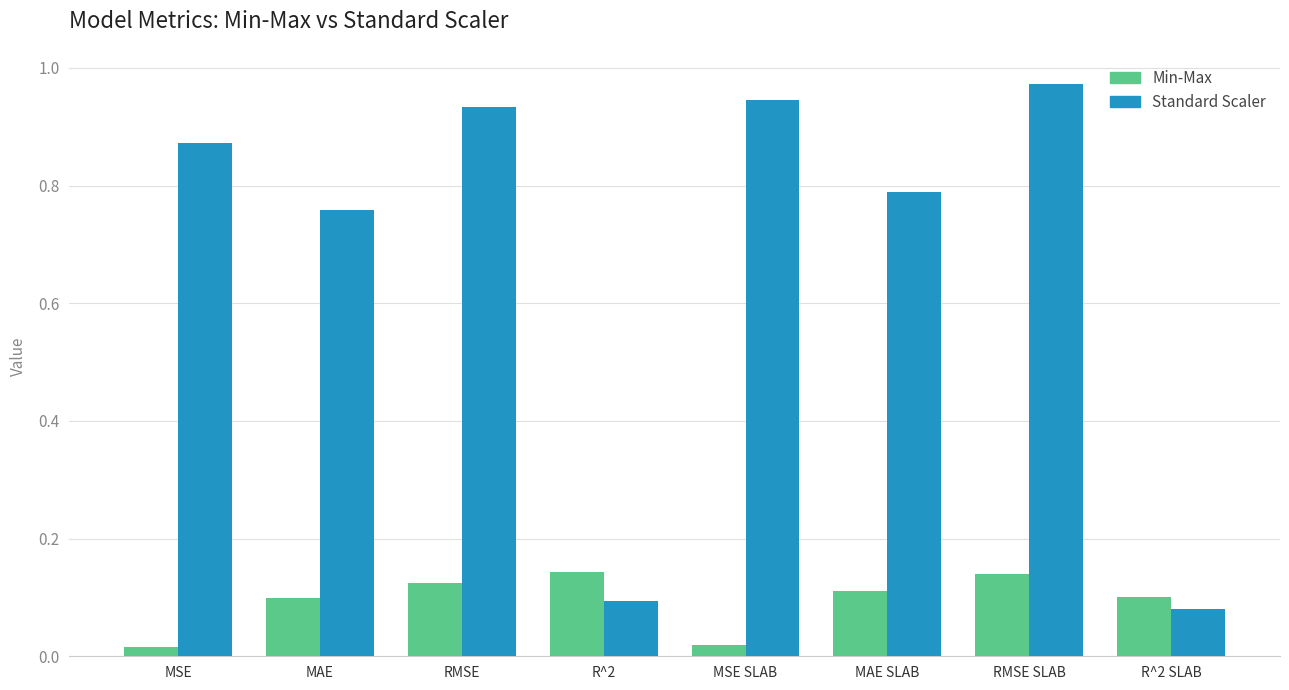

What is the label of the 6th bar from the left?

MAE SLAB